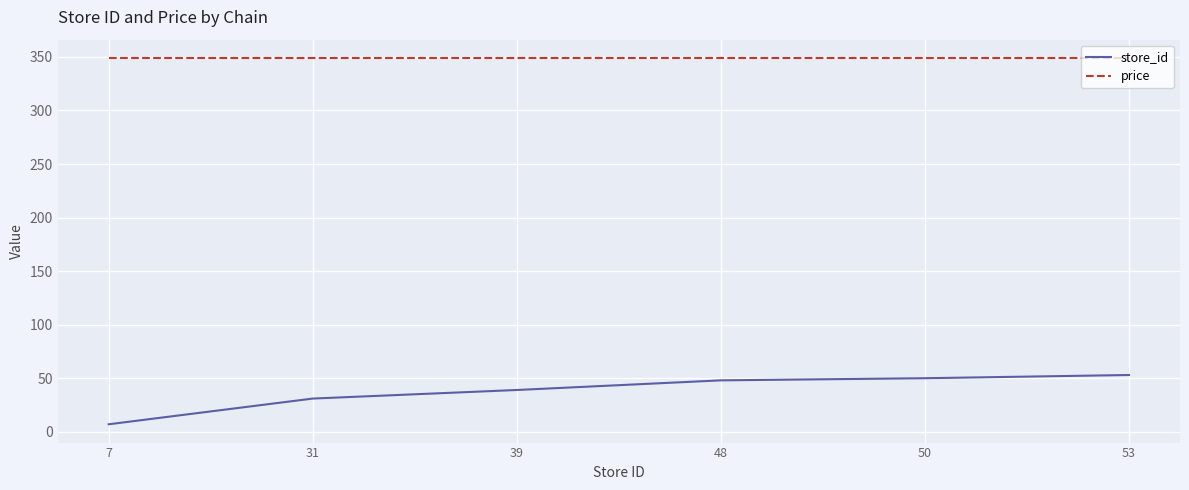

Is this an area chart (filled region under the line)?

No